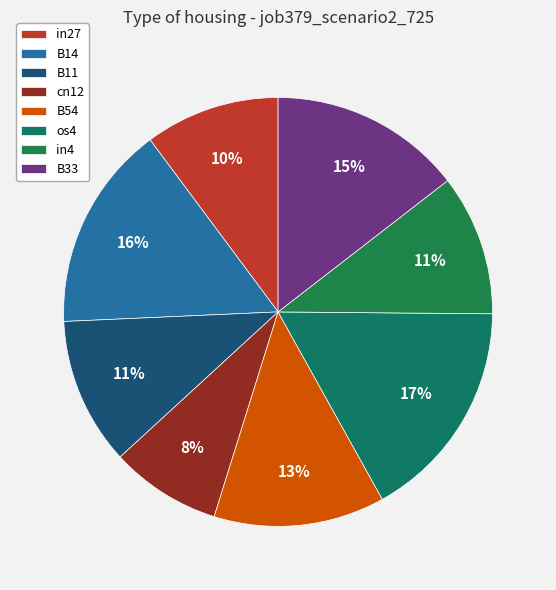

True or false: cn12 accounts for 8% of the total.

True